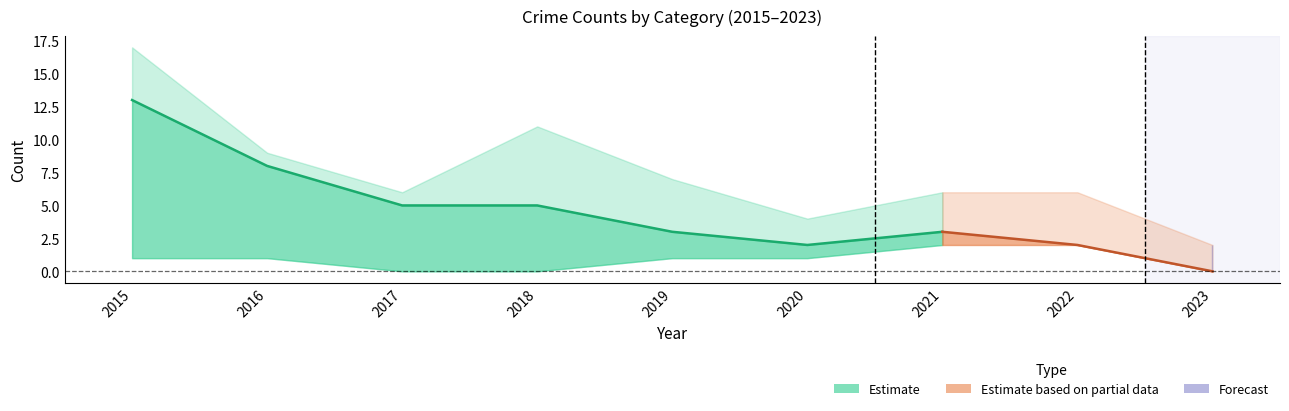

Where is Robbery nearest to the value 6?

2017